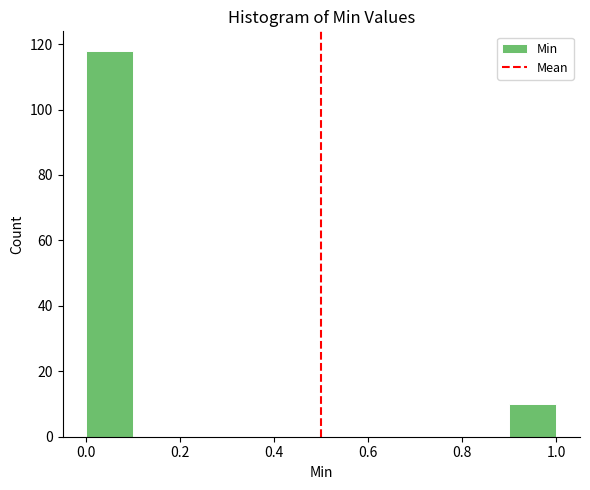

Reading left to right, list every bar in this chart as the range it spans on the x-axis followed by its height. The values are not printed on the chart, so give them approximately, as read against the axis.

0.0 to 0.1: 118
0.1 to 0.2: 0
0.2 to 0.3: 0
0.3 to 0.4: 0
0.4 to 0.5: 0
0.5 to 0.6: 0
0.6 to 0.7: 0
0.7 to 0.8: 0
0.8 to 0.9: 0
0.9 to 1.0: 10